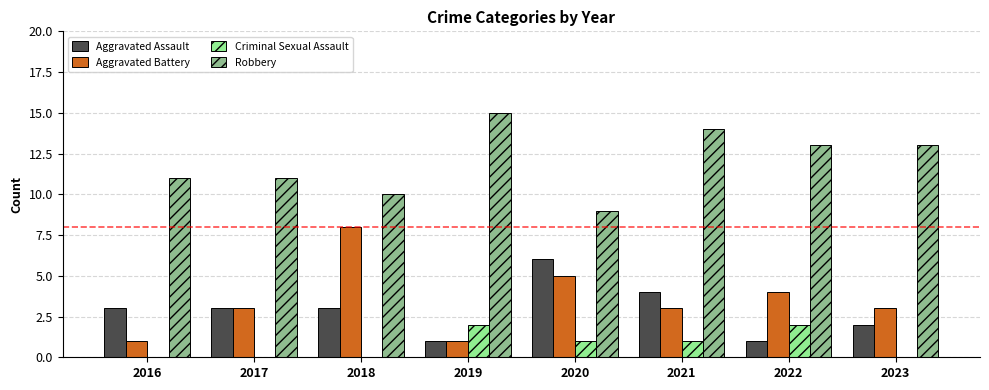

What is the sum of the Robbery values at 2019 and 2020?

24